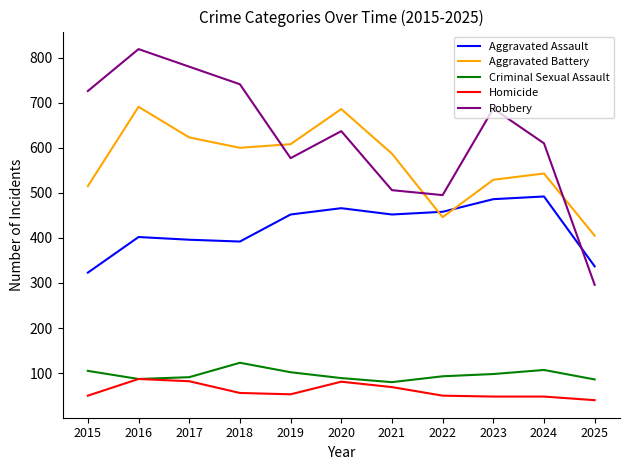

True or false: Criminal Sexual Assault and Aggravated Assault intersect in this chart.

False